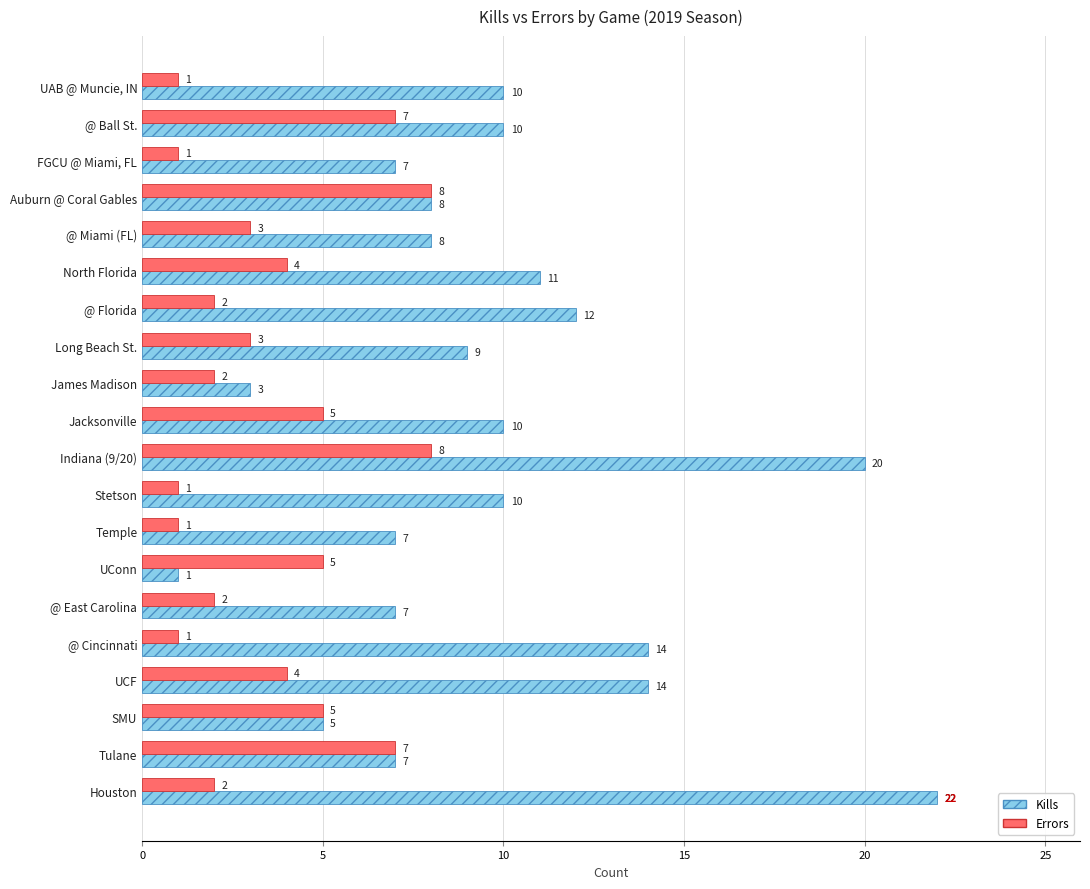

Which series changed the most between North Florida and Houston?

Kills